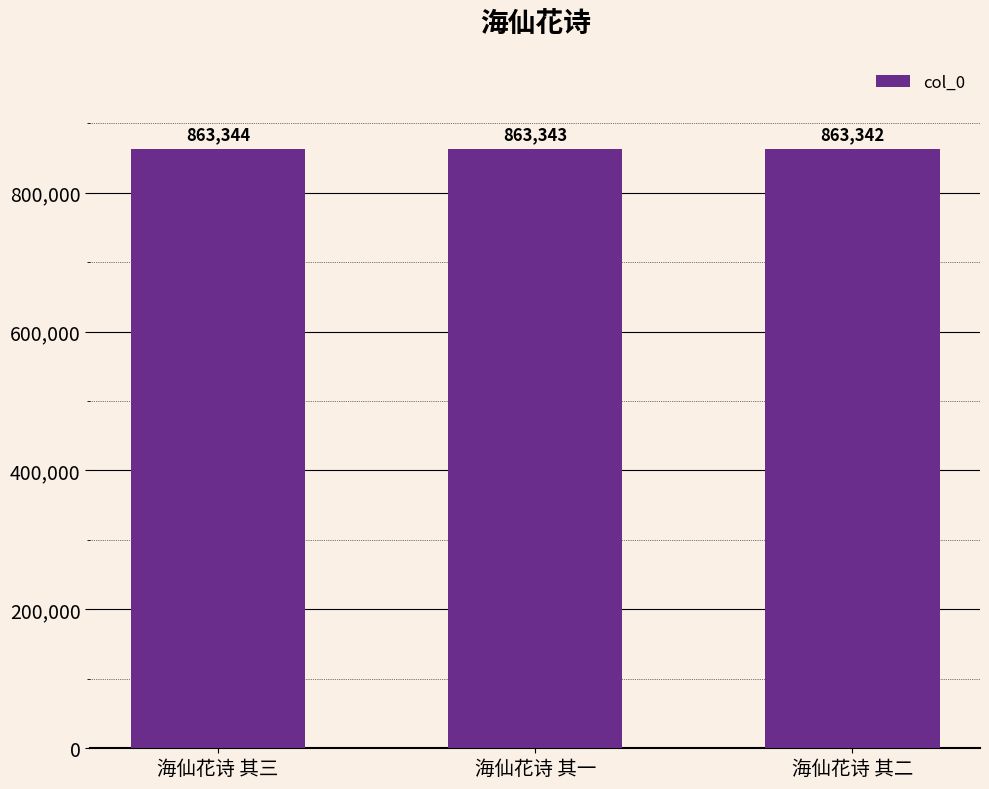

List the labels in order of value, largest first.

海仙花诗 其三, 海仙花诗 其一, 海仙花诗 其二